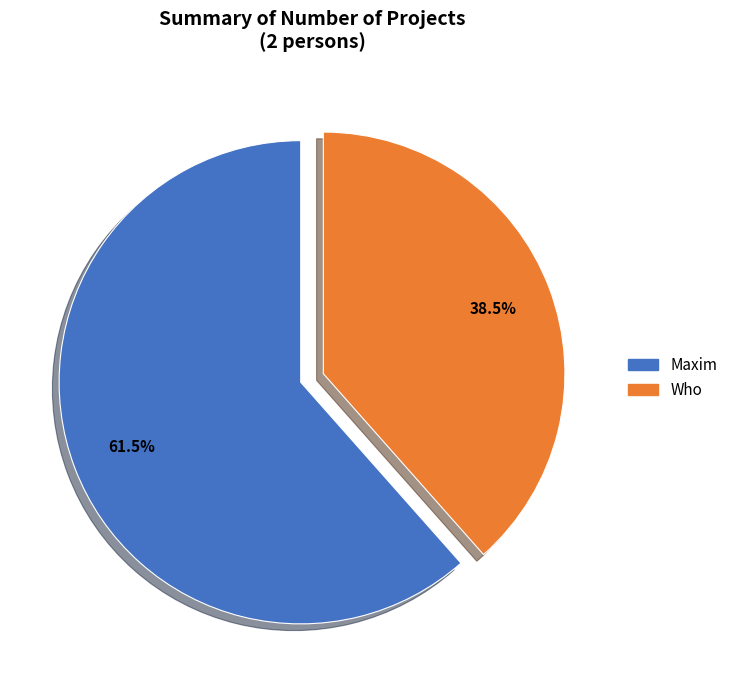

To the nearest percent, what is the combined percentage of Who and Maxim?

100%